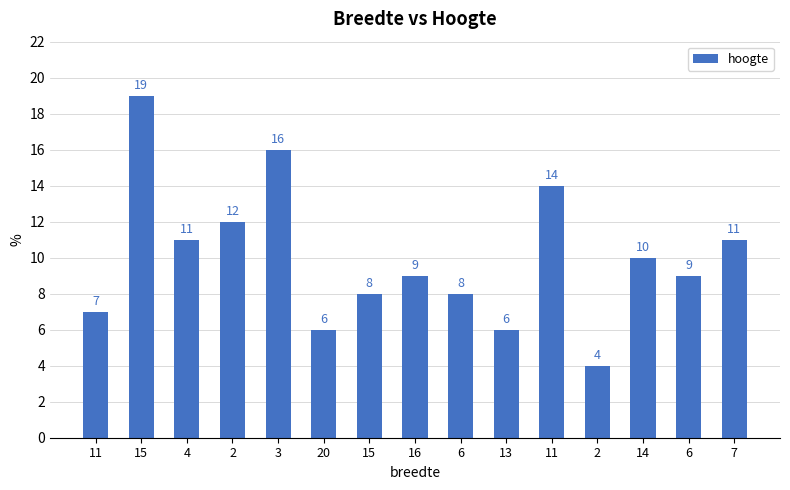

Between 7 and 2, which is larger?

2